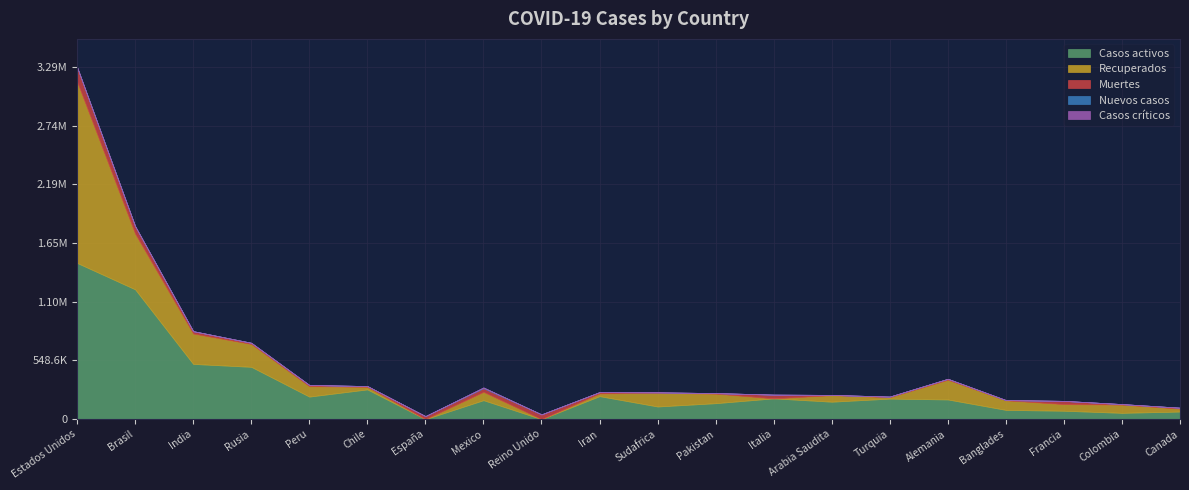

What is the spread (max minus min) of values at Brasil?

1213512